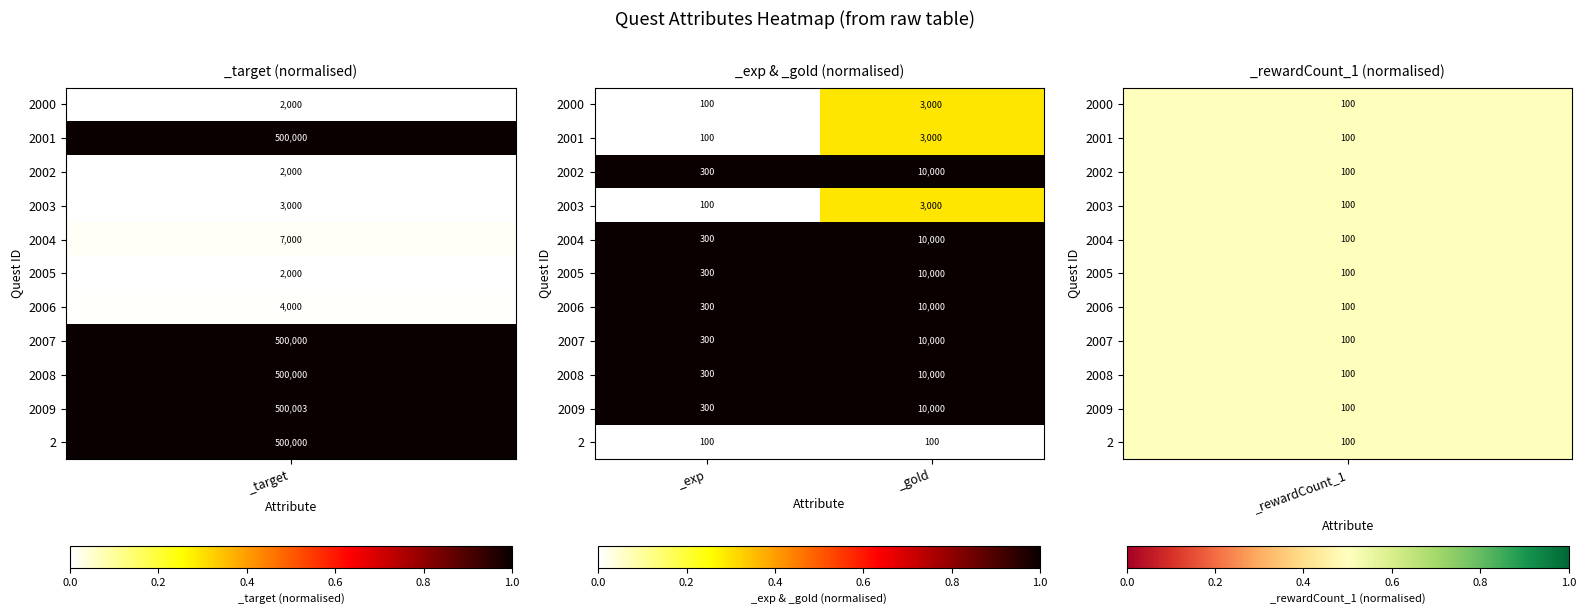

What value does the 2006 series have at _gold, to the nearest 50?

10000